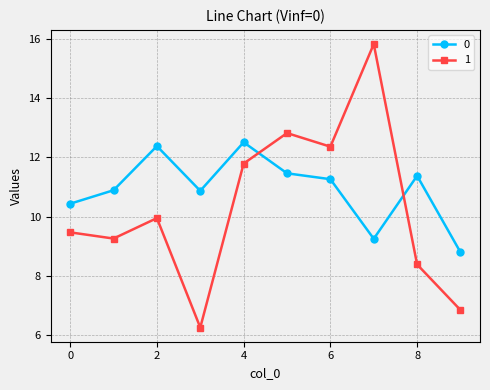

At how many categories does at least one series exceed 9?

9